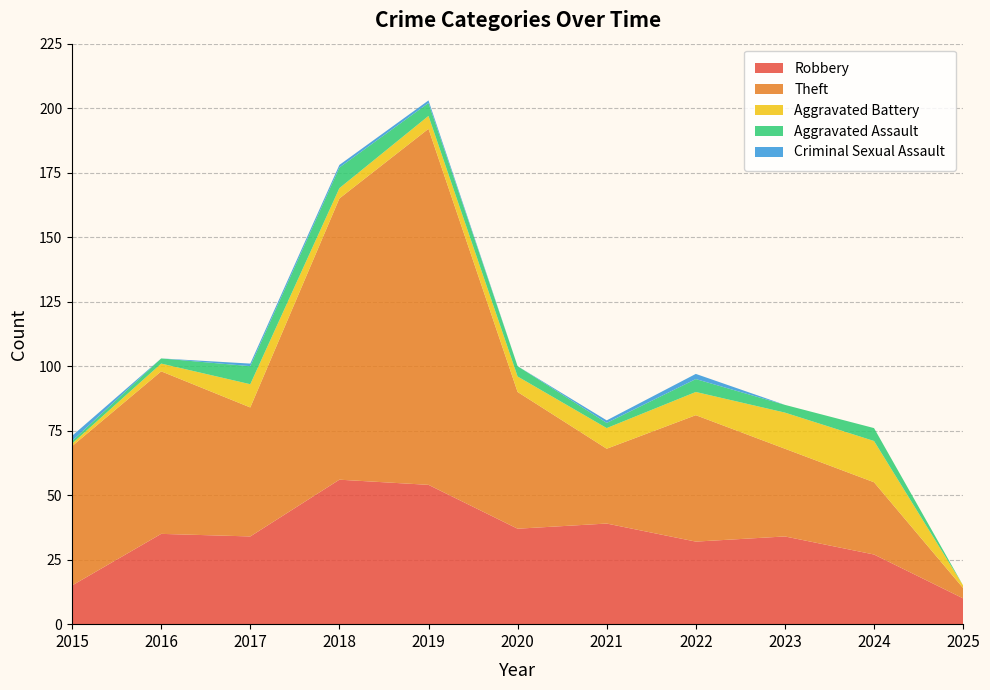

Reading right to left, what are all the values shown in this chart?

Robbery: 2025=10	2024=27	2023=34	2022=32	2021=39	2020=37	2019=54	2018=56	2017=34	2016=35	2015=15
Theft: 2025=4	2024=28	2023=34	2022=49	2021=29	2020=53	2019=138	2018=109	2017=50	2016=63	2015=54
Aggravated Battery: 2025=1	2024=16	2023=14	2022=9	2021=8	2020=6	2019=5	2018=4	2017=9	2016=3	2015=1
Aggravated Assault: 2025=0	2024=5	2023=3	2022=5	2021=2	2020=4	2019=5	2018=8	2017=7	2016=2	2015=1
Criminal Sexual Assault: 2025=0	2024=0	2023=0	2022=2	2021=1	2020=0	2019=1	2018=1	2017=1	2016=0	2015=2